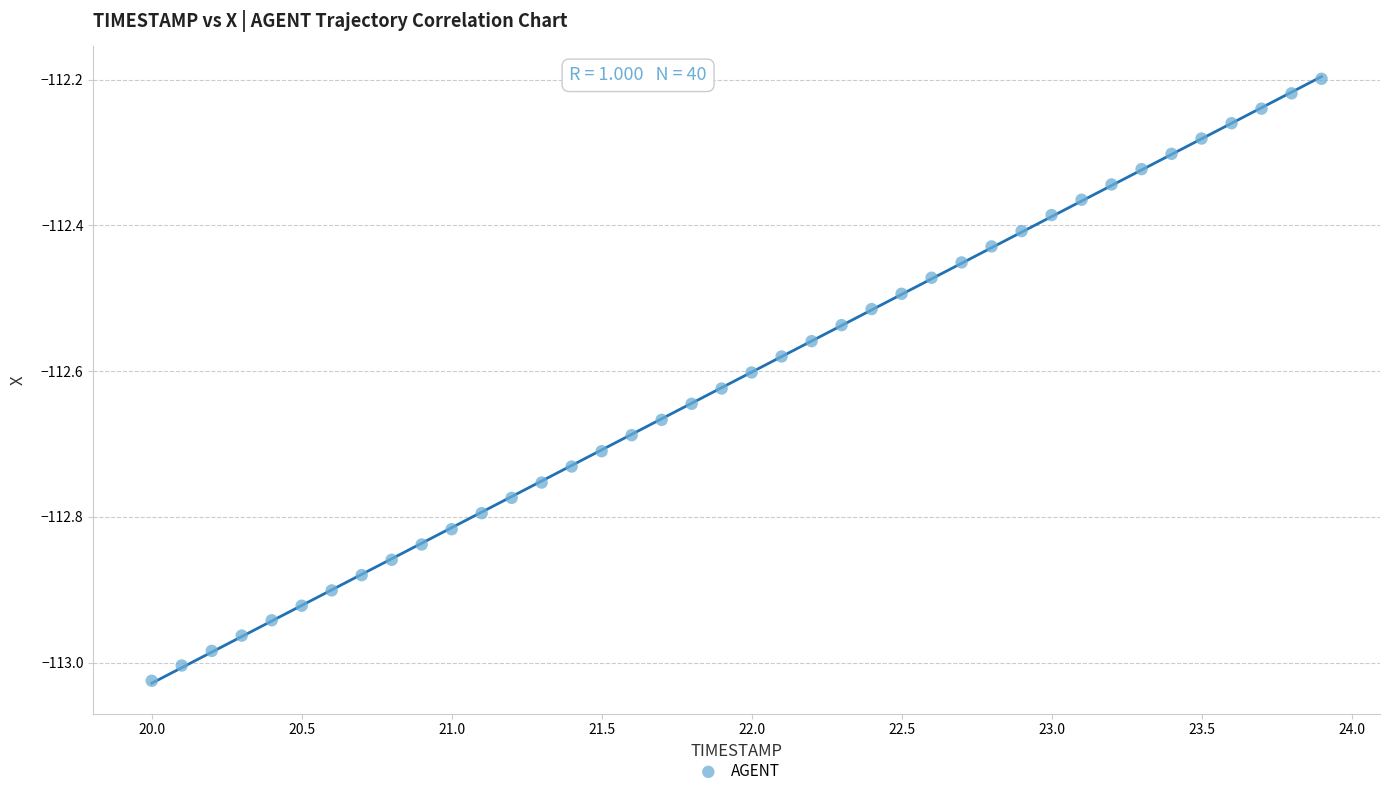

What is the range of Y values (max minus min)?

0.8